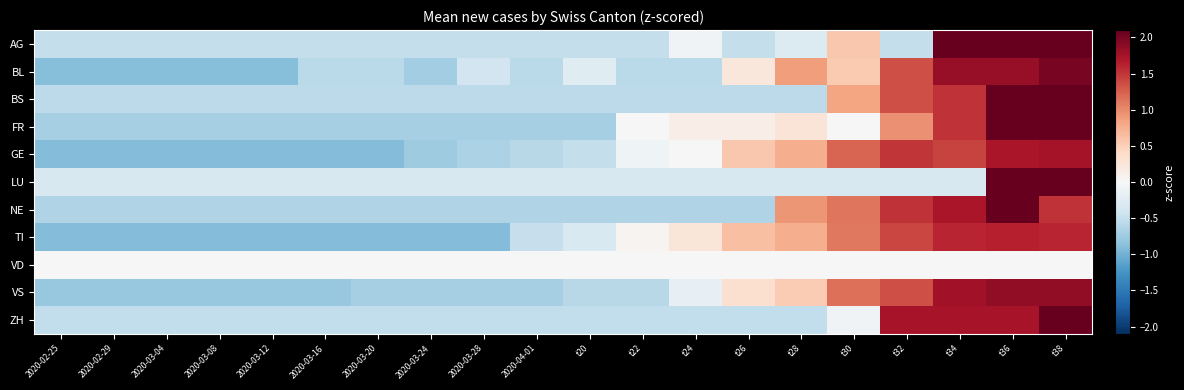

Rank the series by their maximum value, from lowest to highest.

VD, TI, GE, VS, BL, NE, AG, BS, FR, ZH, LU